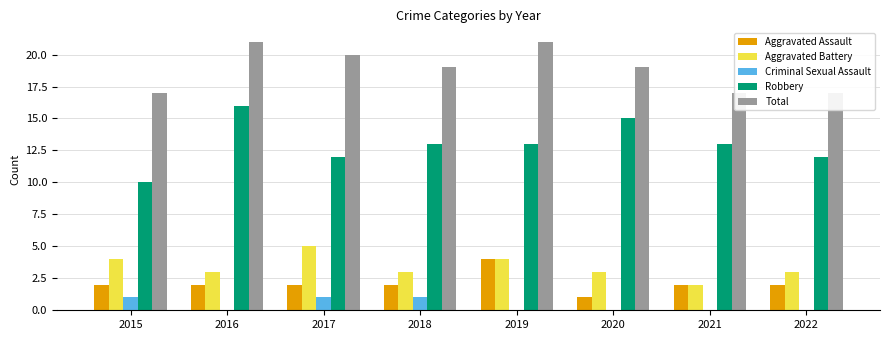

Read the Criminal Sexual Assault value at 2017.

1